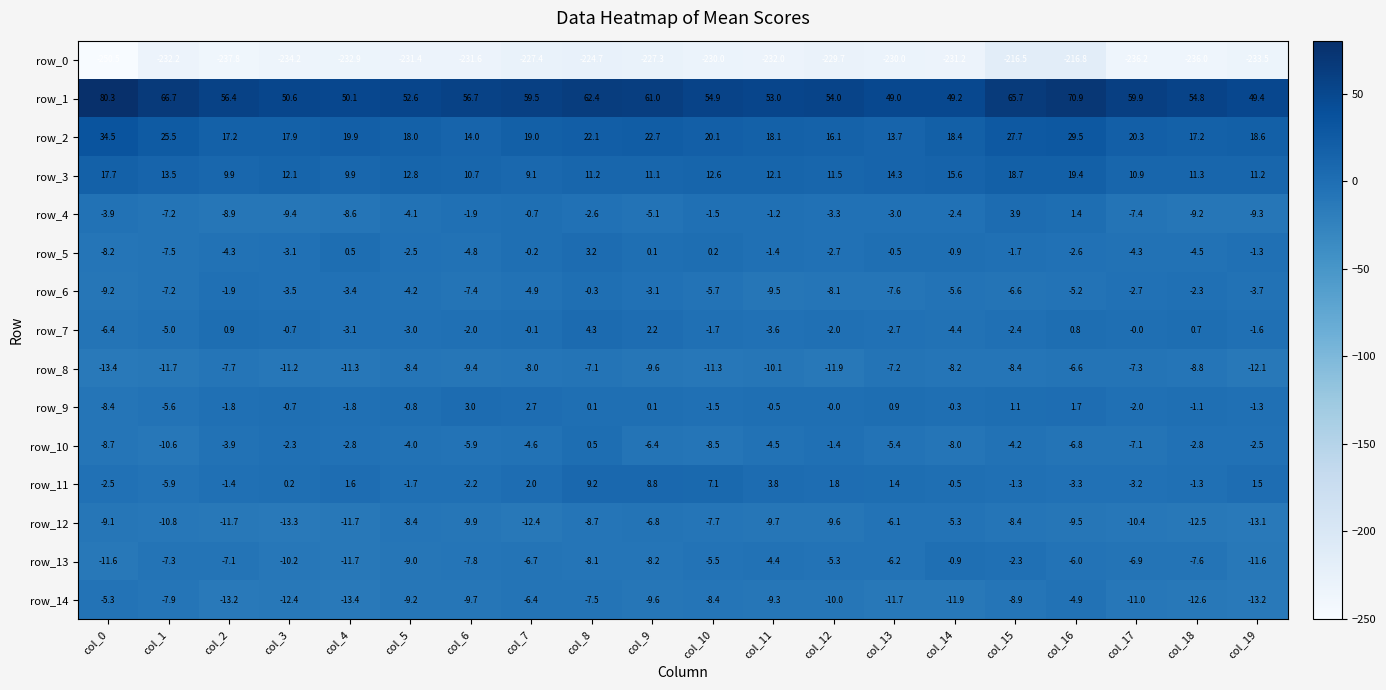

At which label is row_0 closest to -233?

col_4